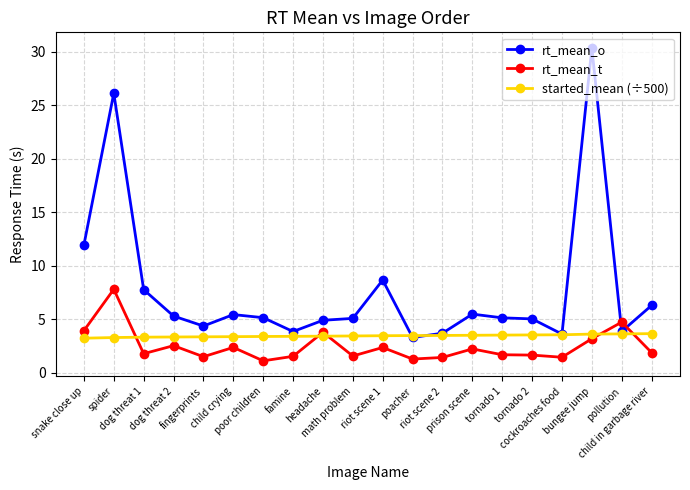

What is the maximum value shown in the chart?

30.3